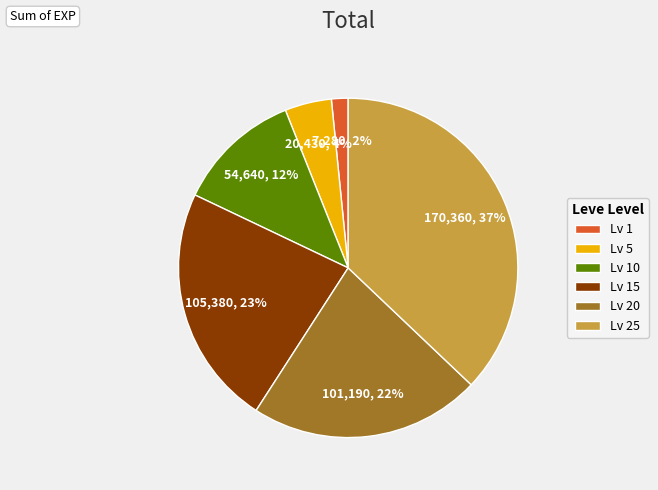

Is there a majority slice in this chart?

No